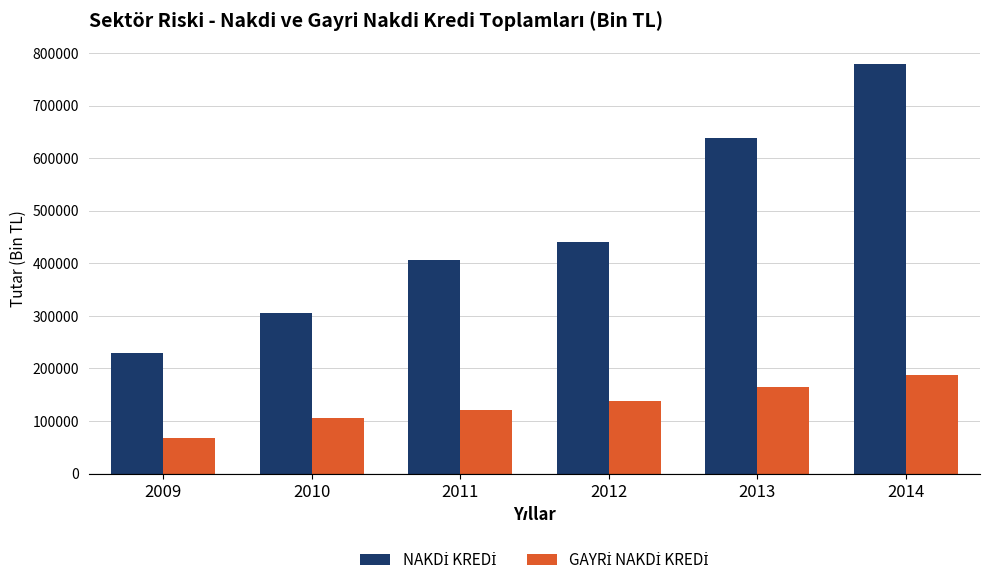

What is the spread (max minus min) of values at 2013?

474153.3